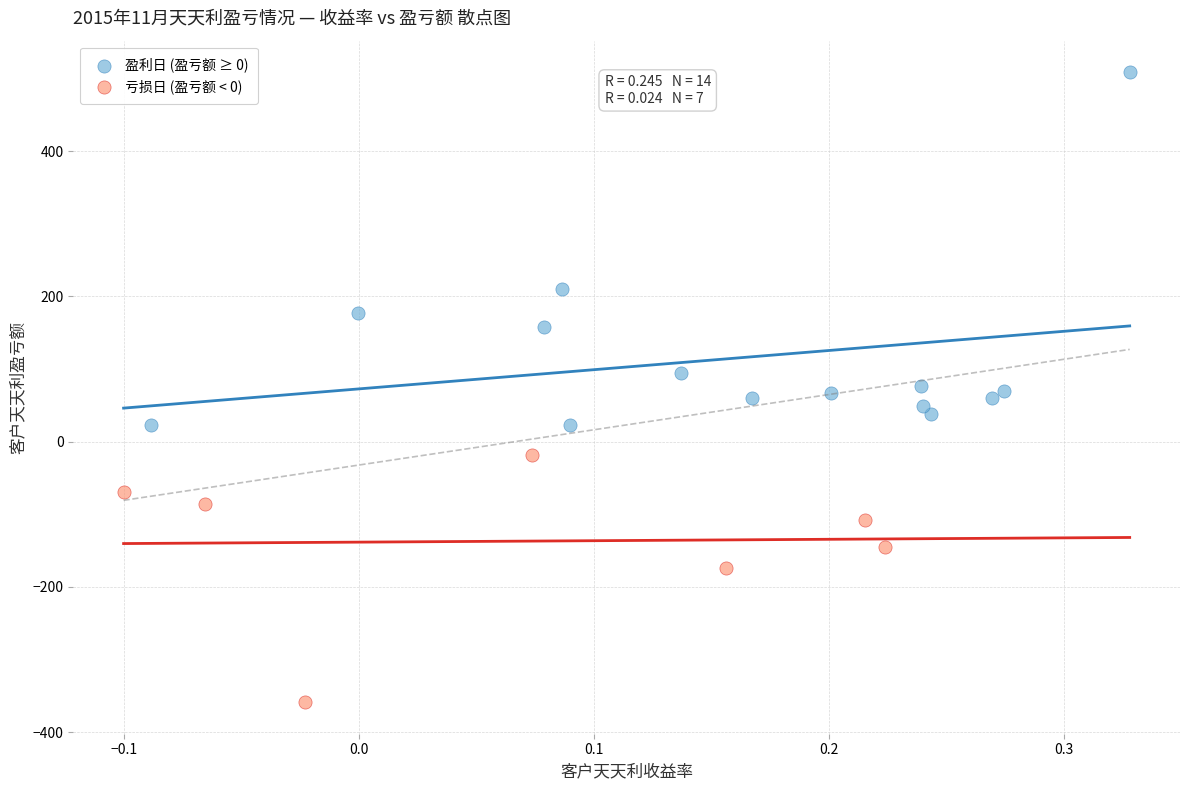

Which series has the largest Y range (max minus min)?

盈利日 (盈亏额 ≥ 0)